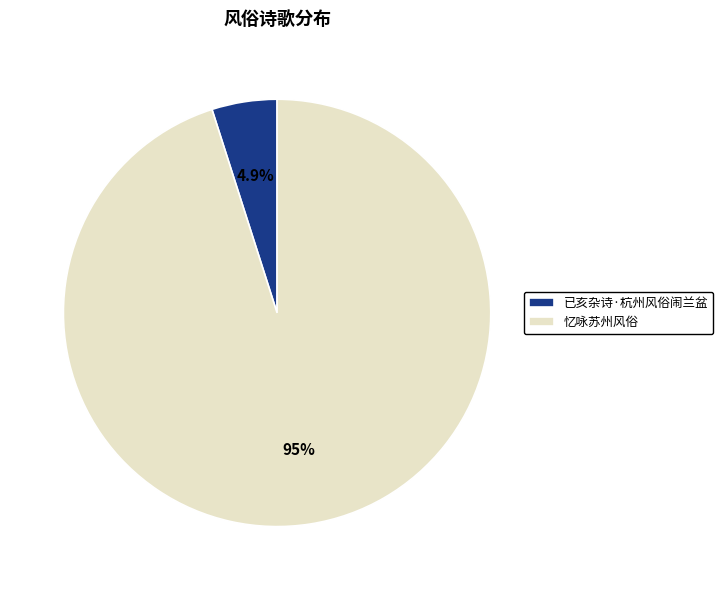

How many segments does this pie chart have?

2